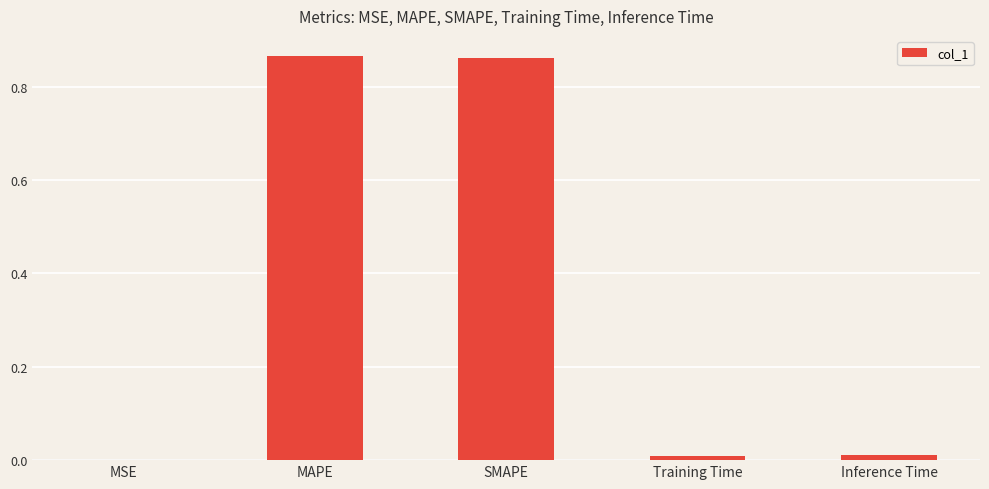

The value at MAPE is 1.5. True or false?

False